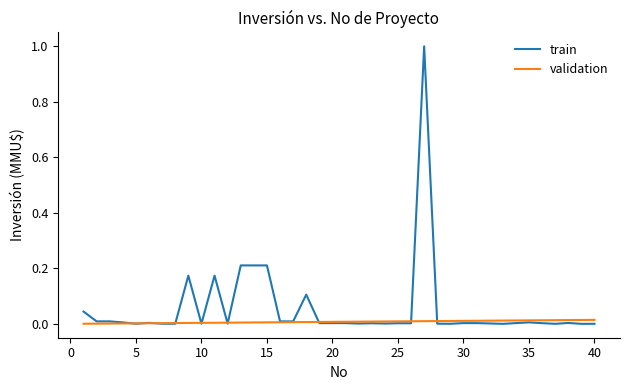

What is the greatest value displayed?

1.0